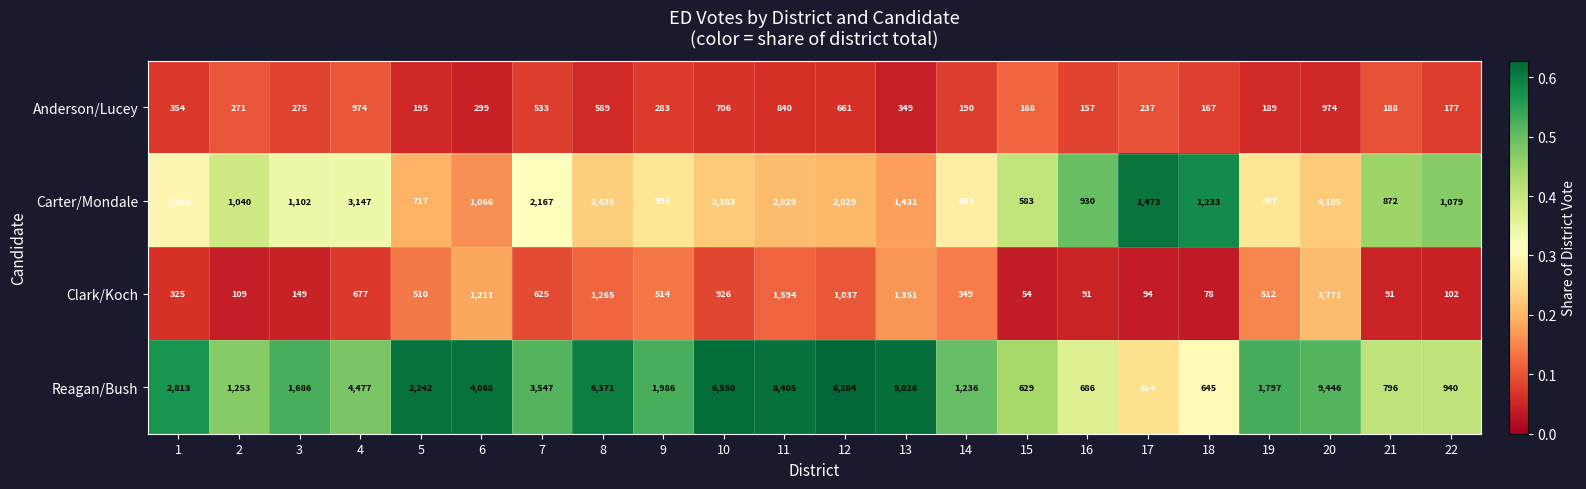

Which category has the lowest value in the Anderson/Lucey series?

16